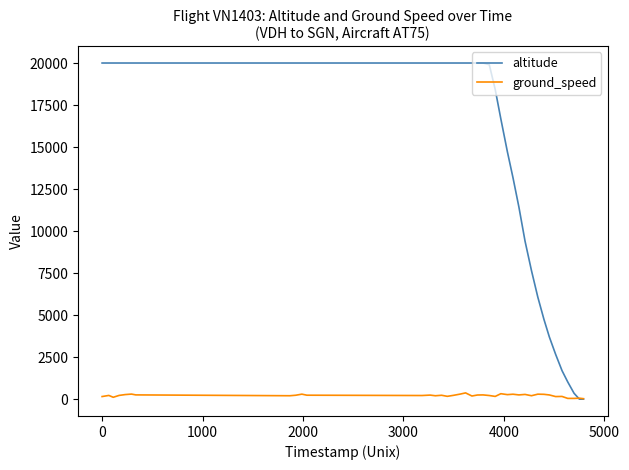

Rank the series by their average value, from lowest to highest.

ground_speed, altitude